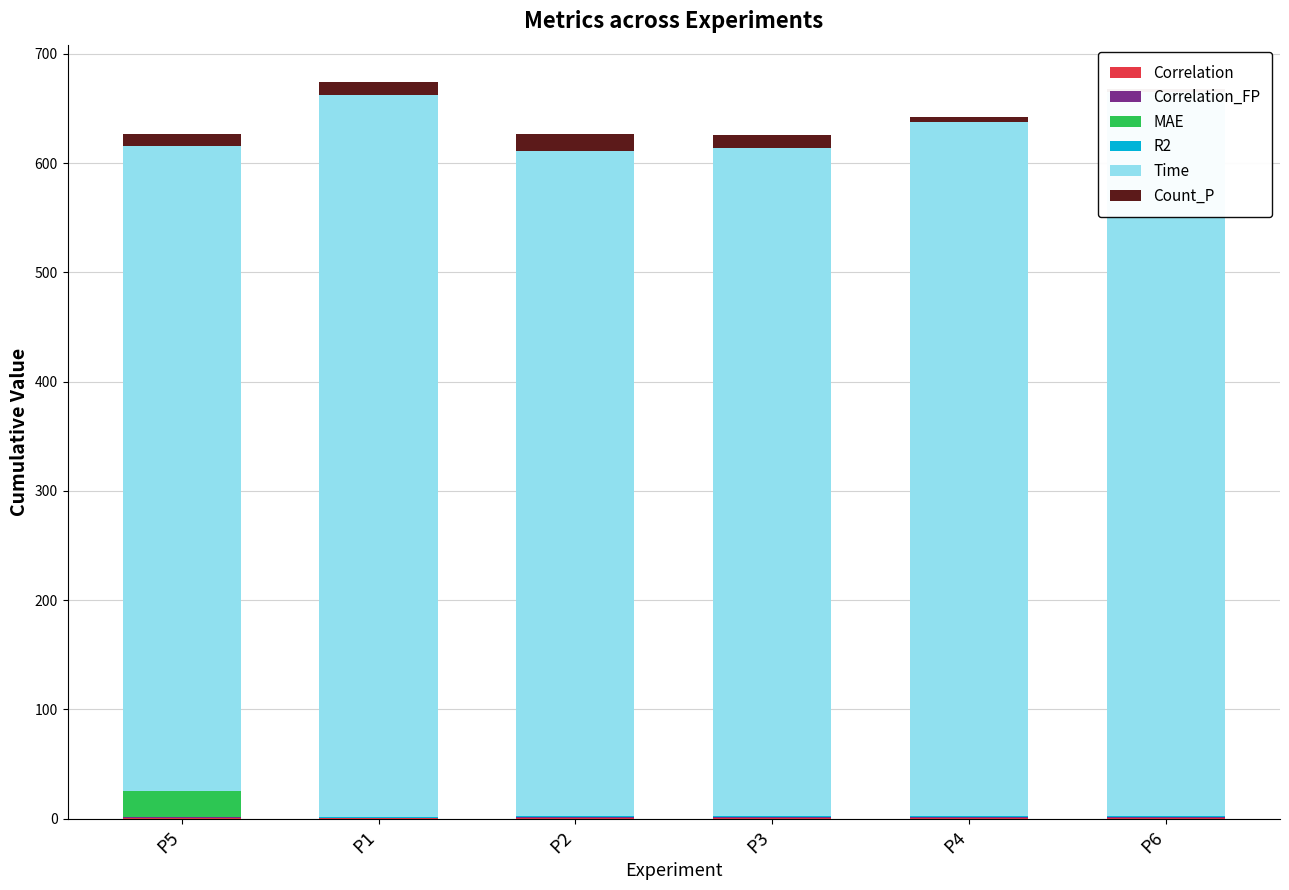

What is the total value across all series at P1?

674.6